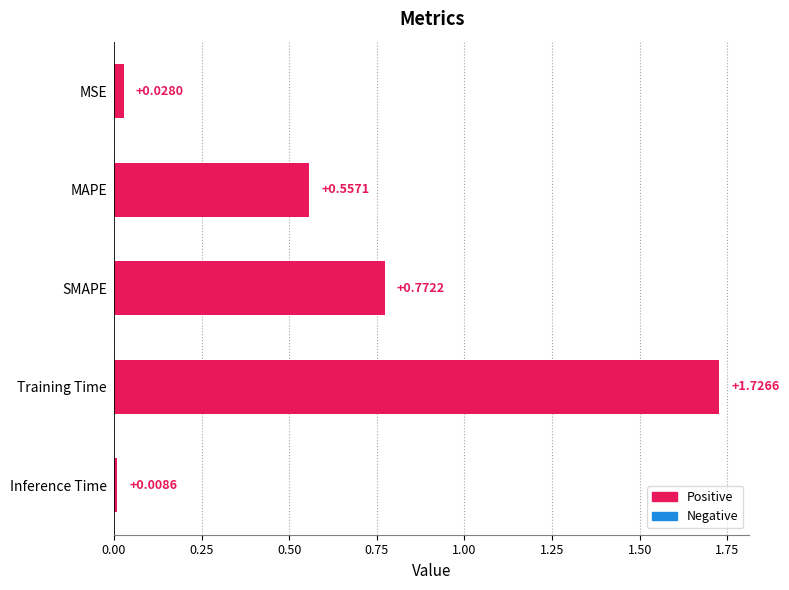

Which has a higher value, MSE or SMAPE?

SMAPE